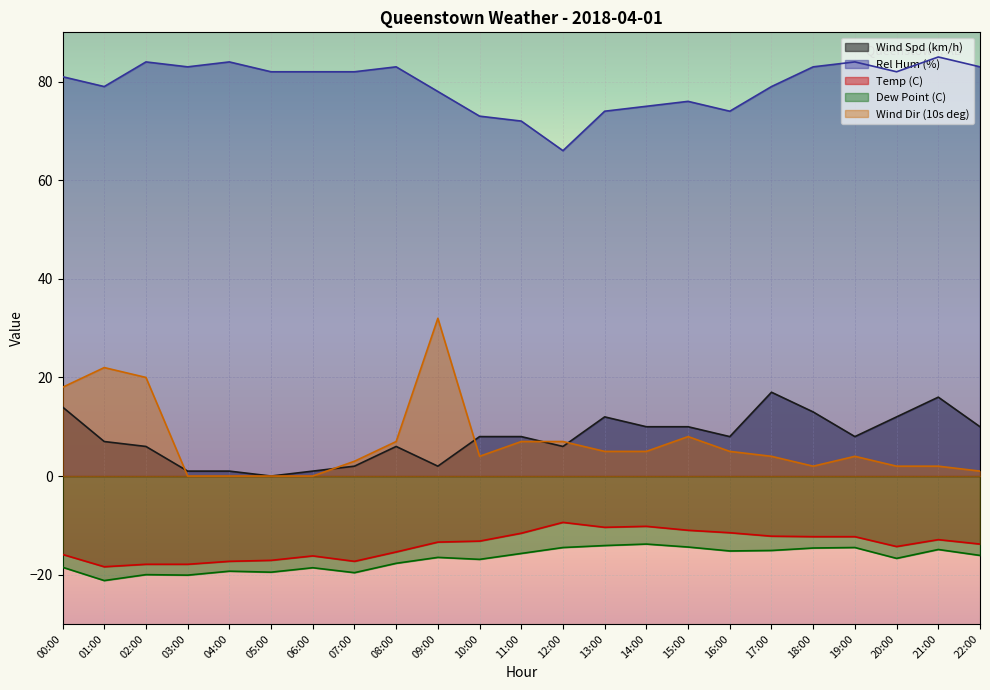

Does the chart display data point markers on the line(s)?

No